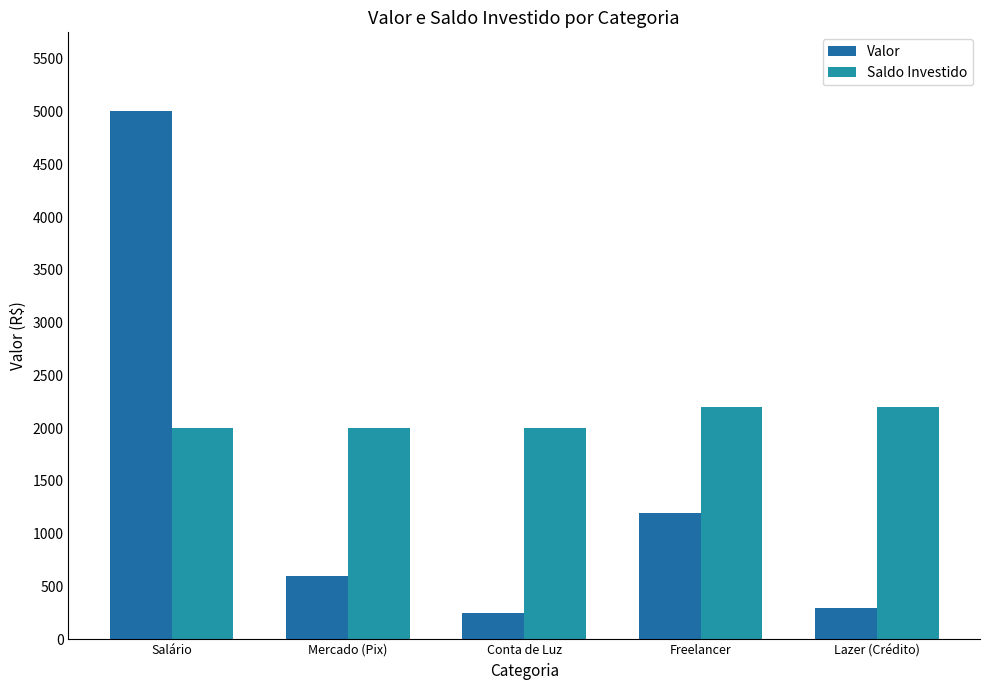

Which has a higher value, Salário or Freelancer?

Salário